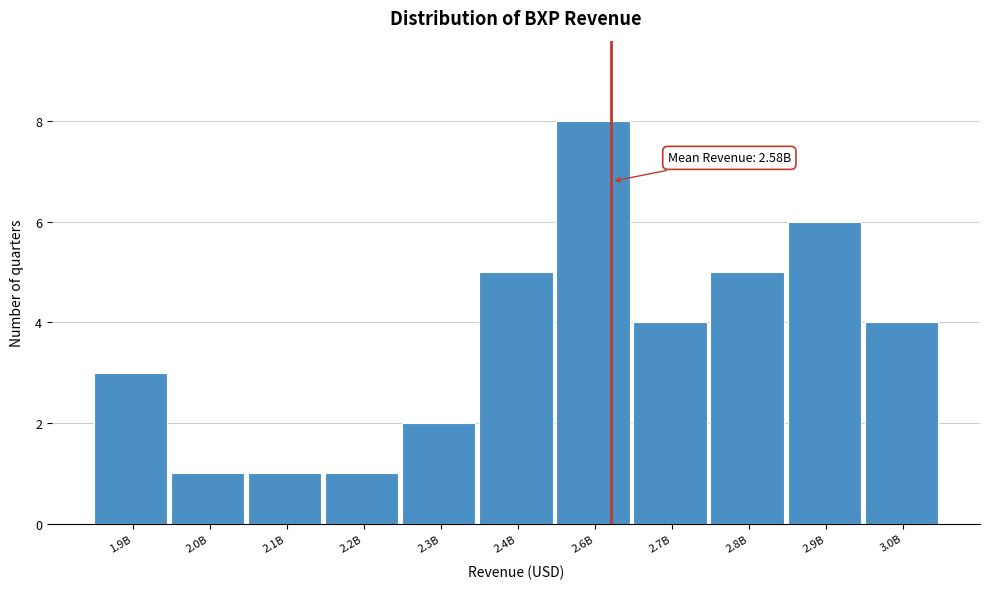

Reading left to right, what are all the values shown in this chart?

1.9B=3	2.0B=1	2.1B=1	2.2B=1	2.3B=2	2.4B=5	2.6B=8	2.7B=4	2.8B=5	2.9B=6	3.0B=4